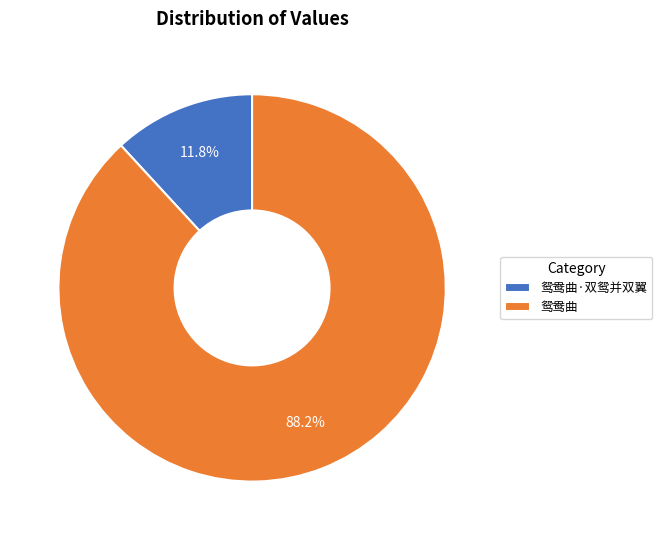

Which slice is the smallest?

鸳鸯曲·双鸳并双翼